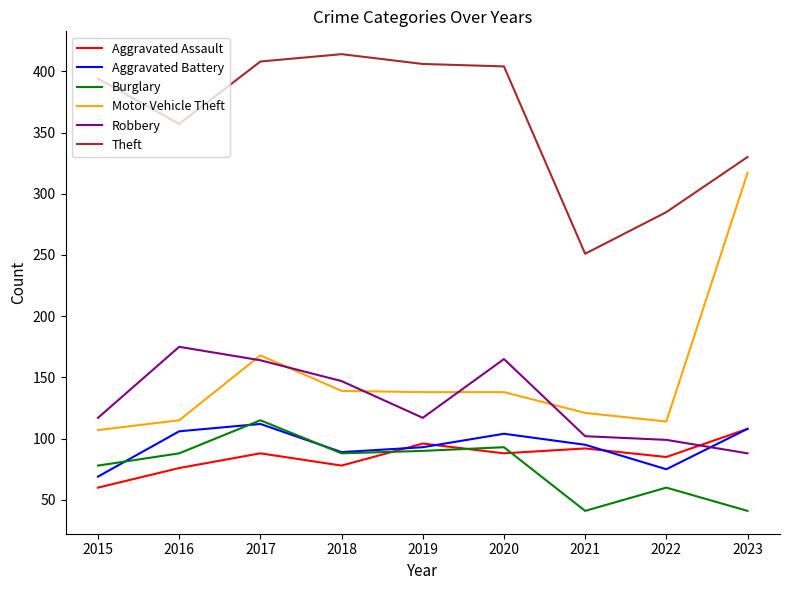

What is the approximate value of Robbery at 2017?

164